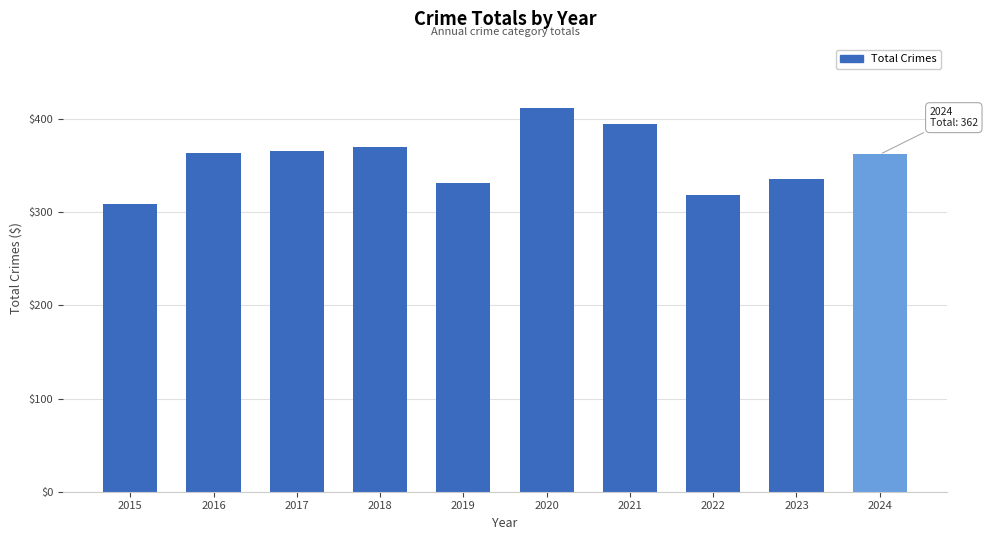

The value at 2017 is 251. True or false?

False